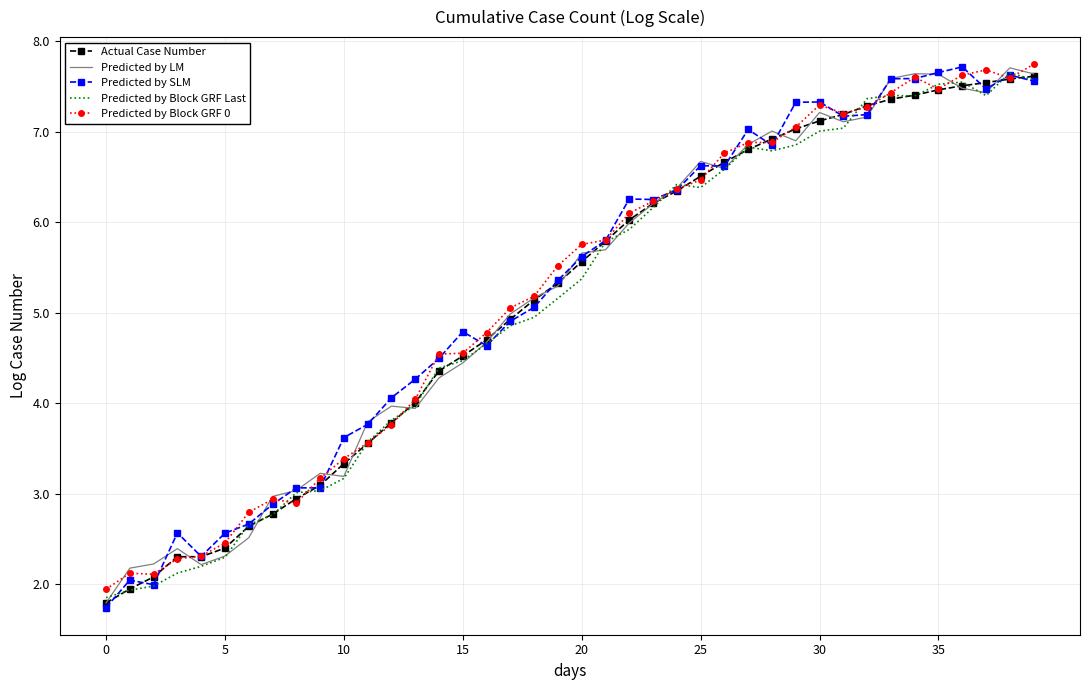

What is the smallest value displayed?

1.7